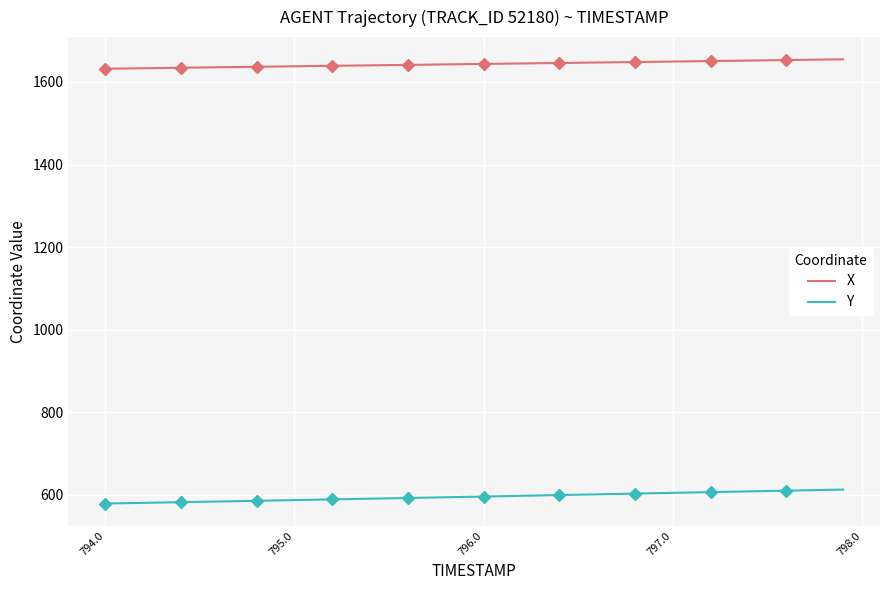

True or false: Y and X intersect in this chart.

False